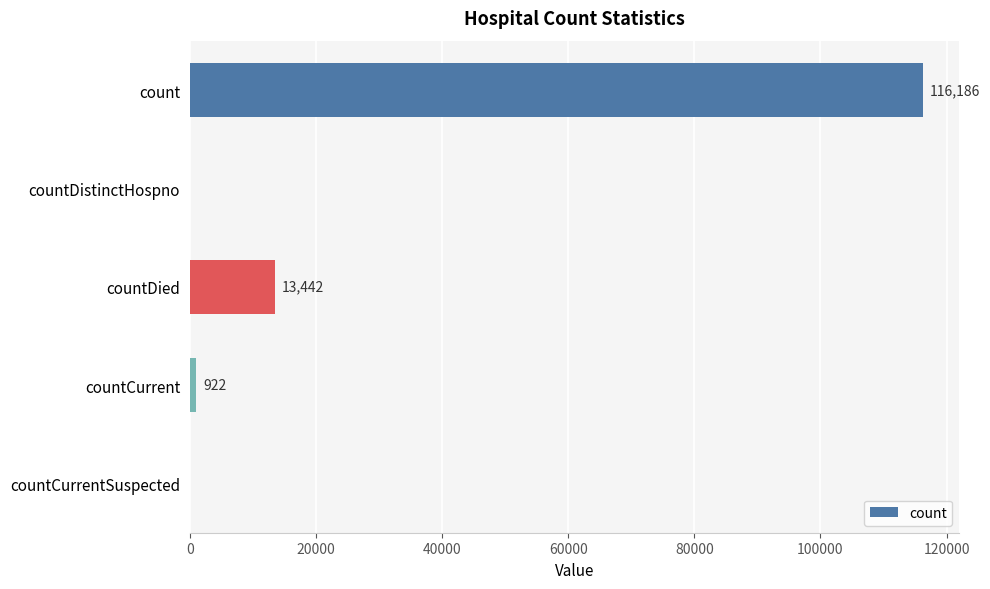

What is the sum of all values?

130550